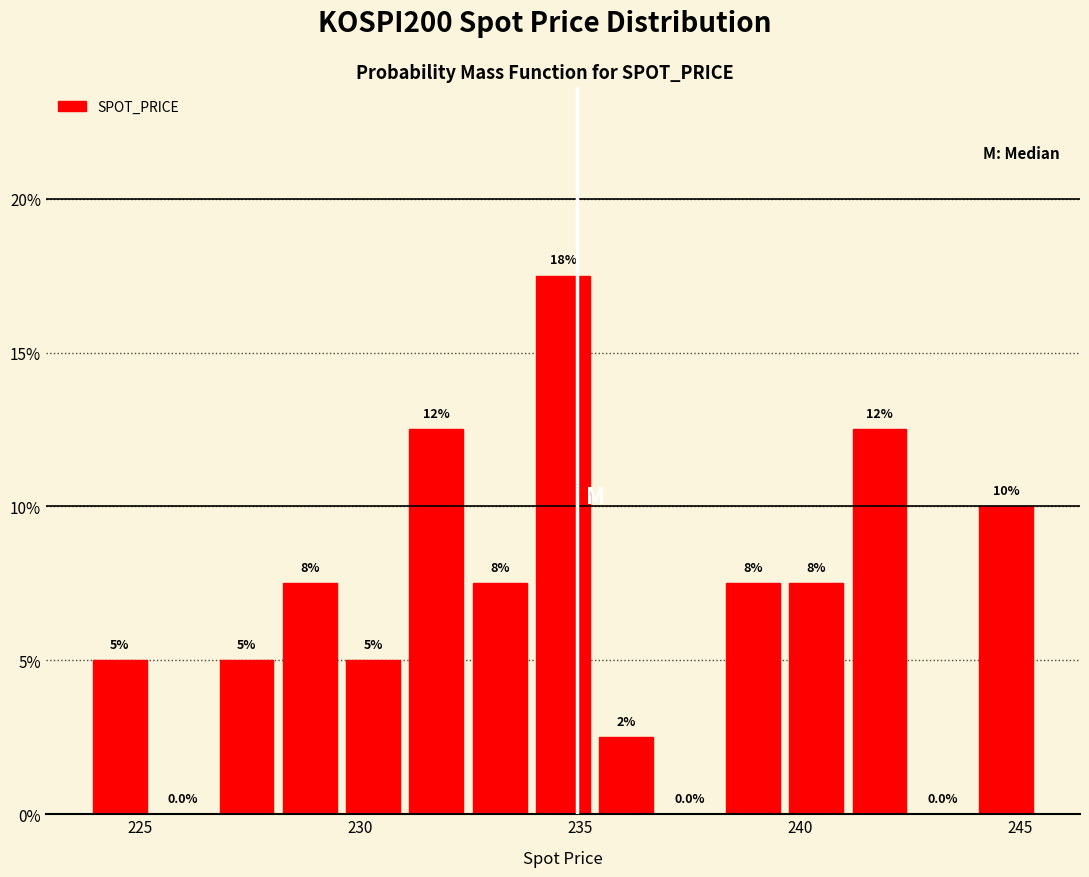

Around what value on the x-axis is the tallest bar? Give the approximate position of its centre, as read against the axis.

234.5